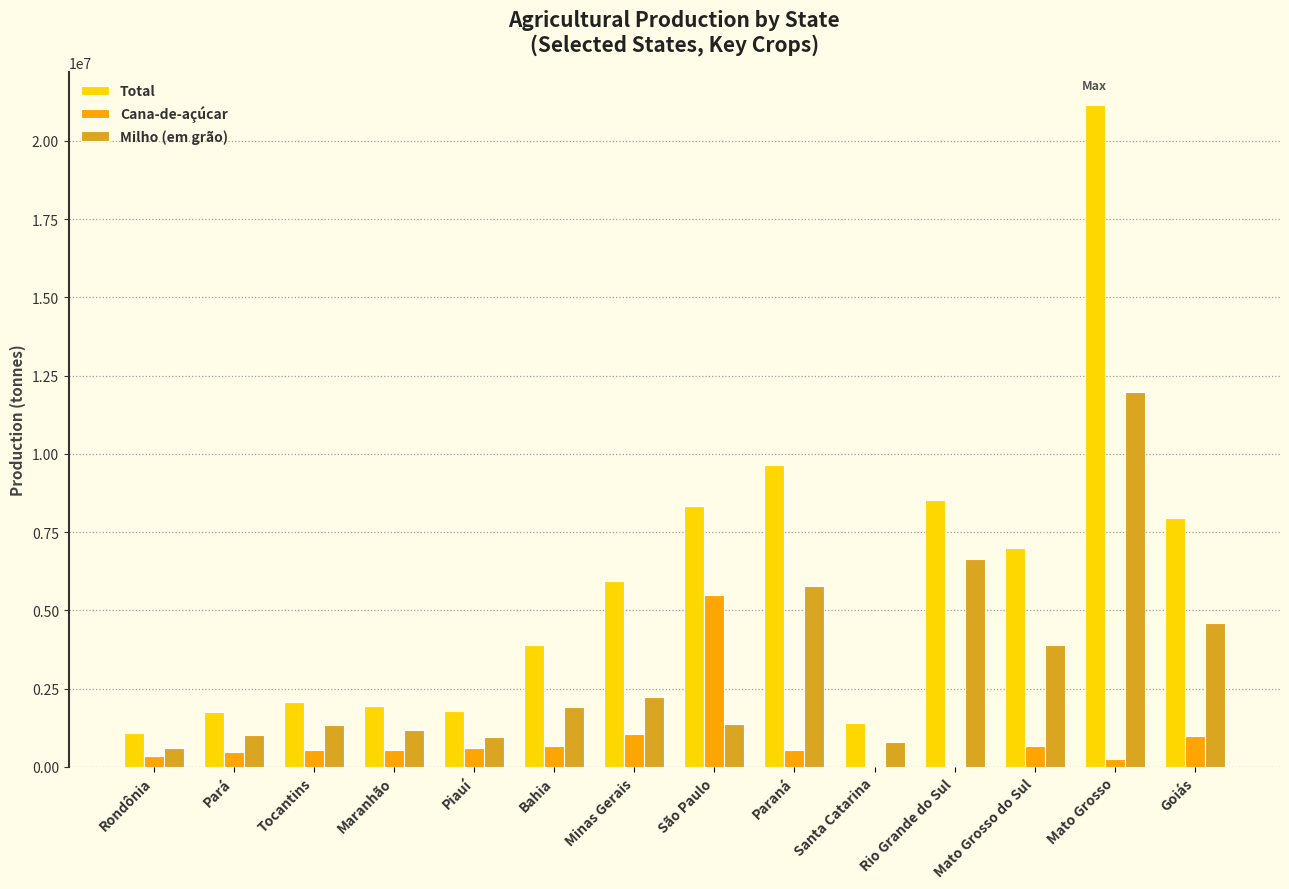

What is the approximate value of Cana-de-açúcar at São Paulo?

5484192